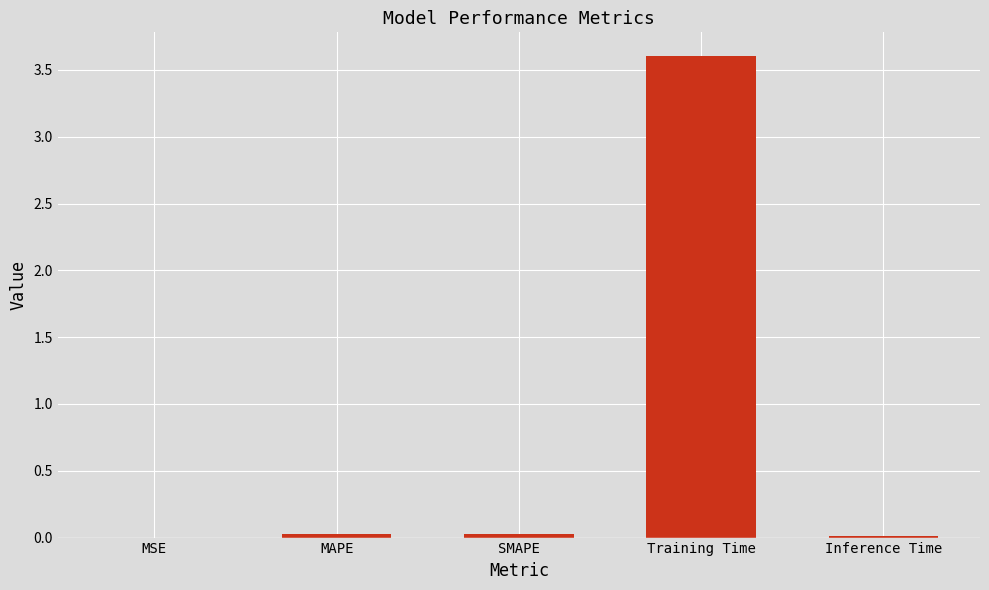

What is the sum of all values?

3.7